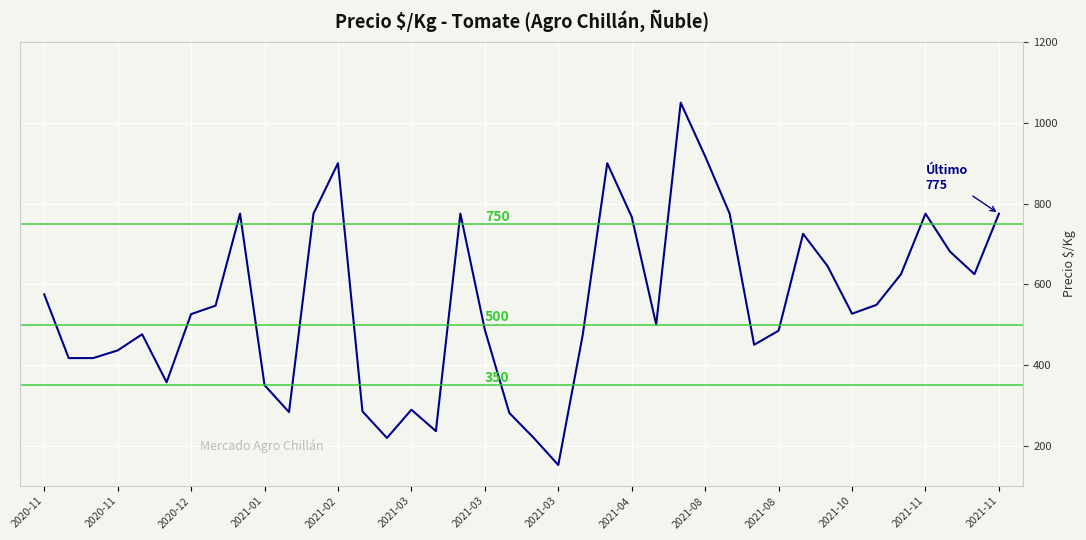

What is the greatest value displayed?

1050